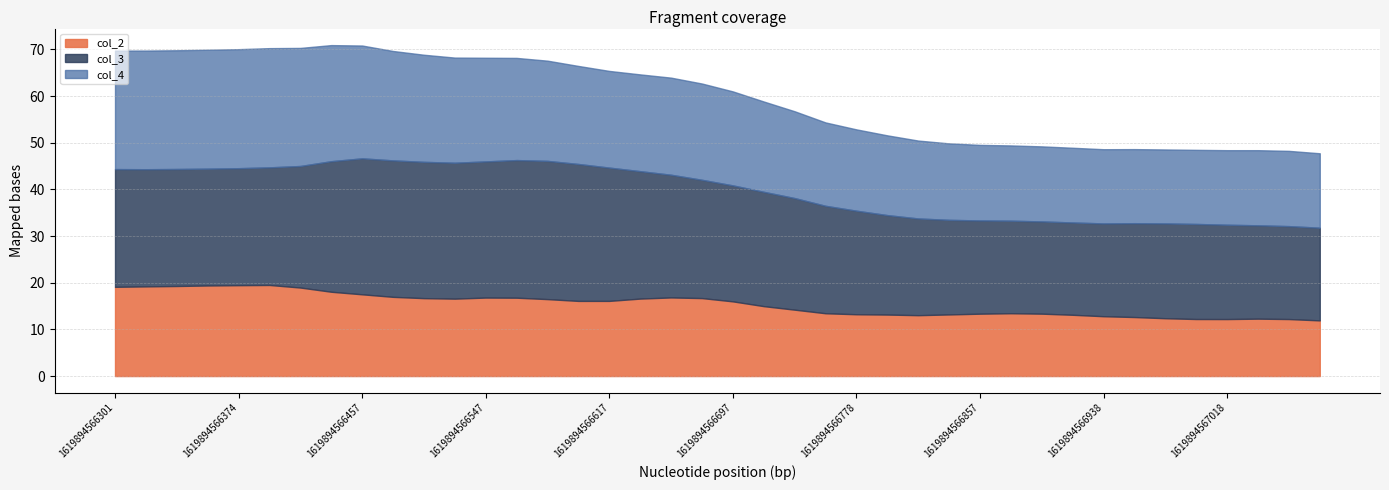

What are all the series names shown in the legend?

col_2, col_3, col_4